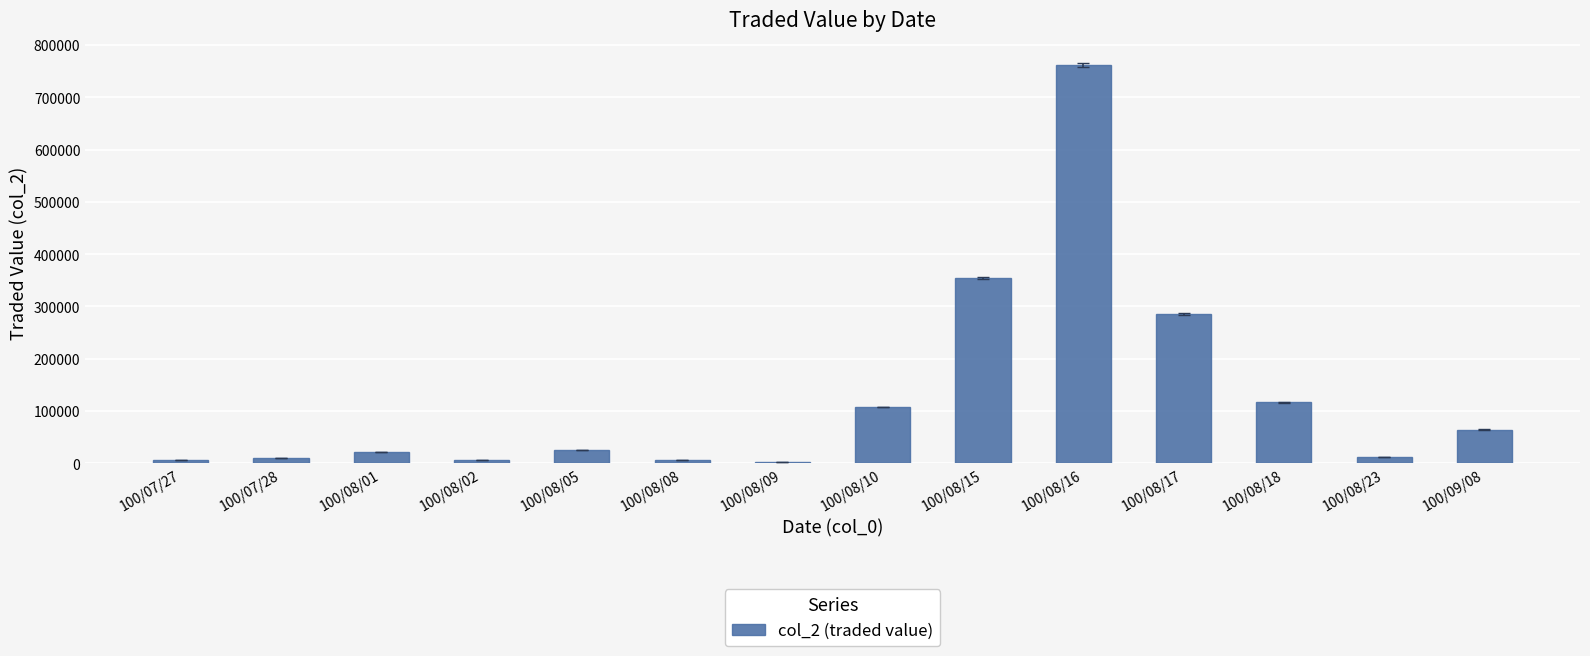

Are the bars horizontal?

No